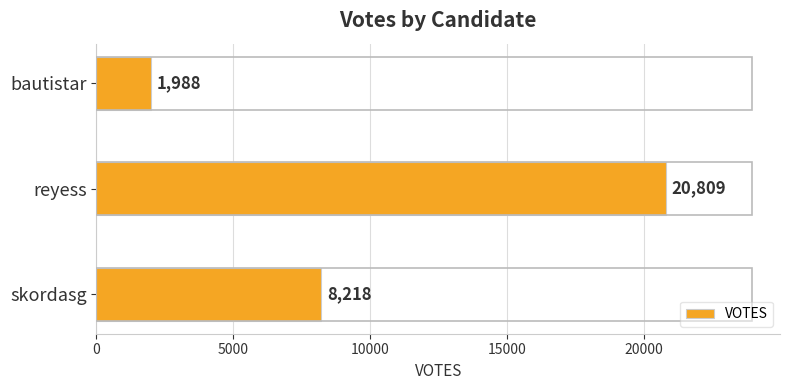

How many values are below 8218?

1